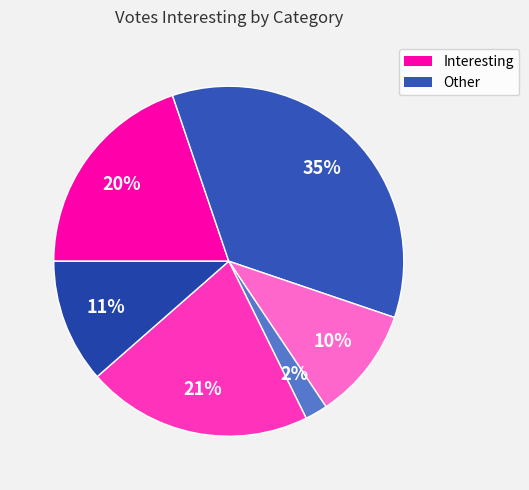

How many slices are in this pie chart?

6